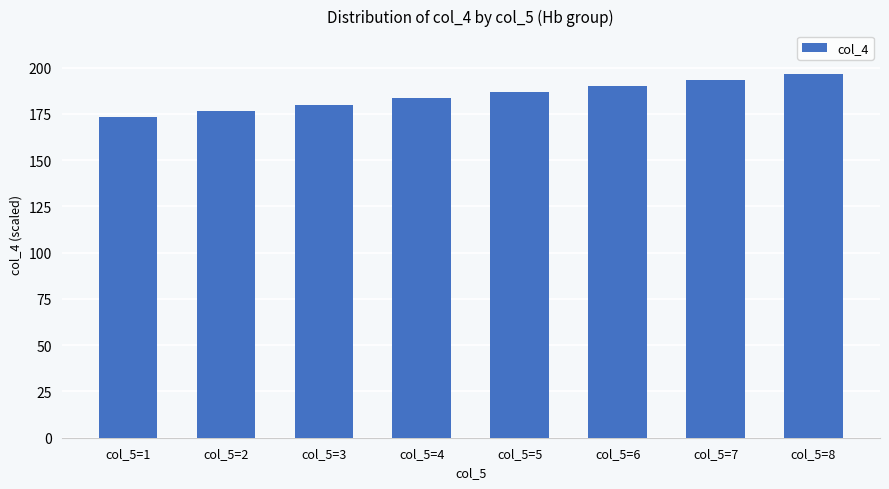

Does the chart contain stacked bars?

No